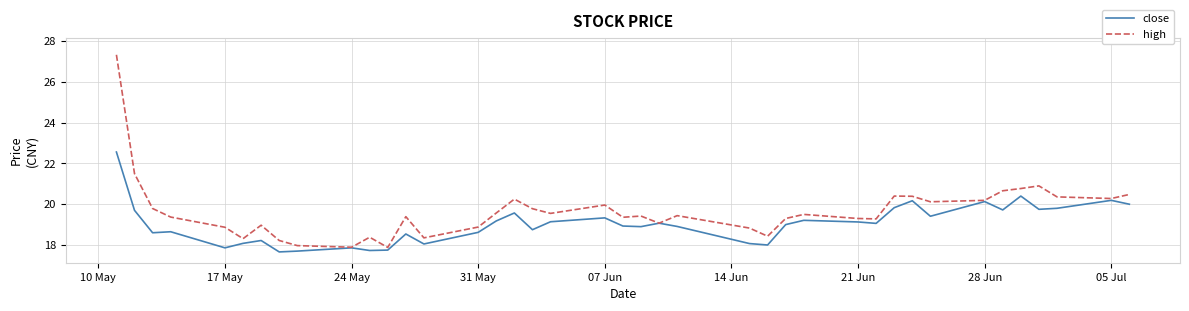

What is the highest value of the close series?

22.6